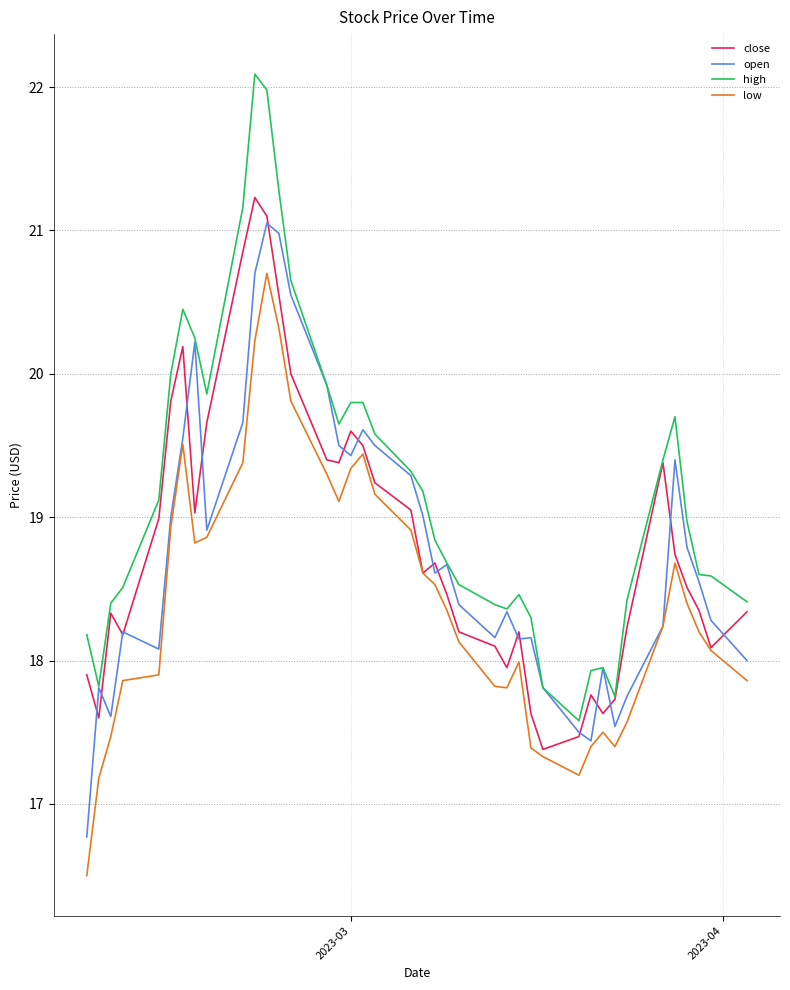

True or false: close has more than 1 points higher than both neighbors.

True